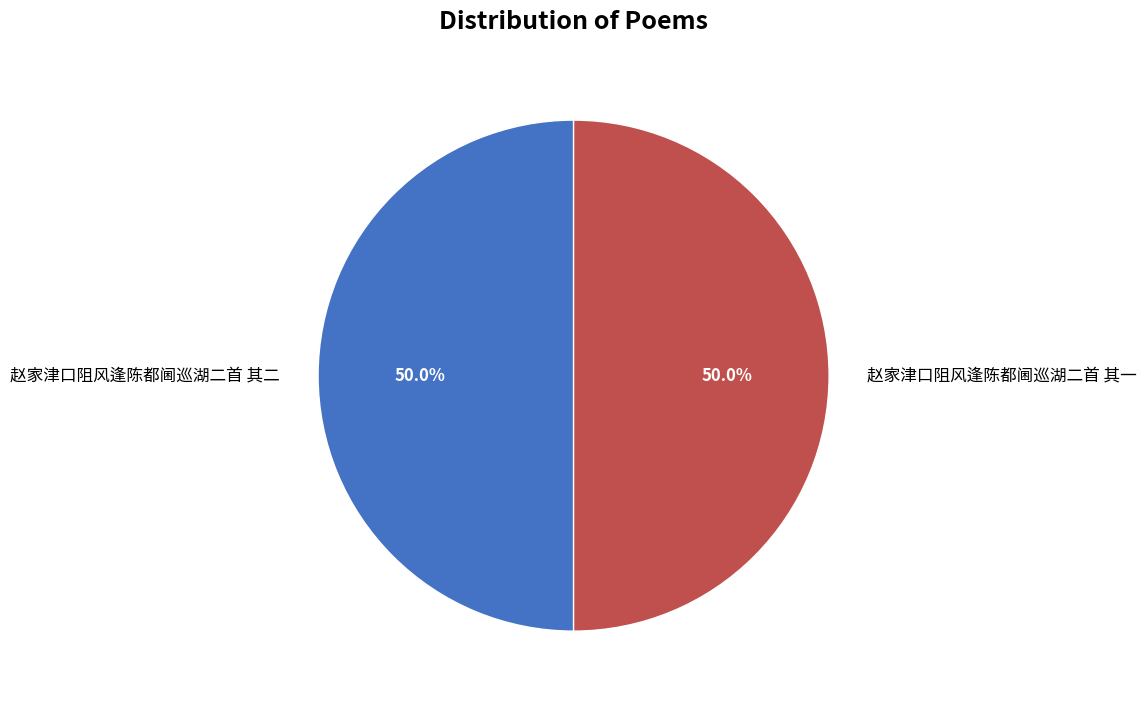

What is the ratio of the value at 赵家津口阻风逢陈都阃巡湖二首 其二 to the value at 赵家津口阻风逢陈都阃巡湖二首 其一?

1.0